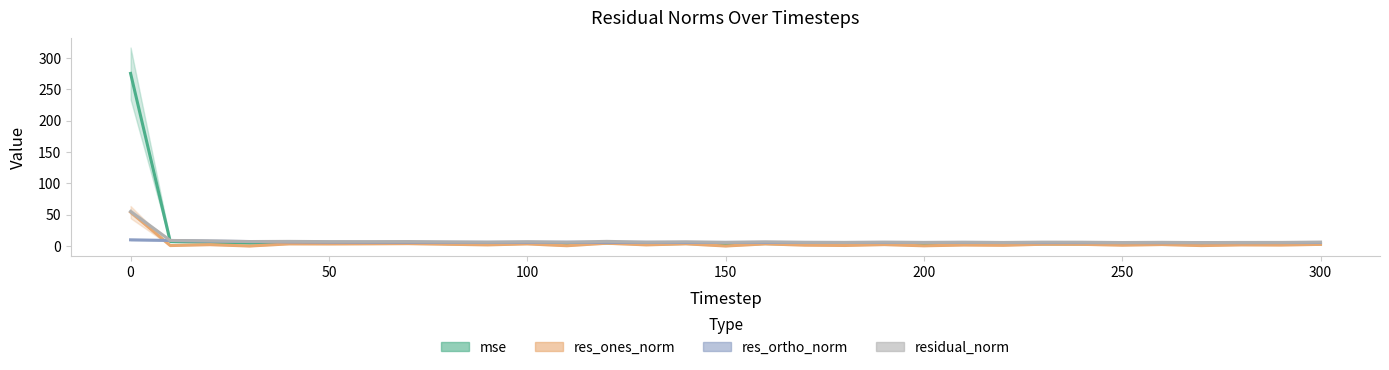

What are all the series names shown in the legend?

mse, res_ones_norm, res_ortho_norm, residual_norm